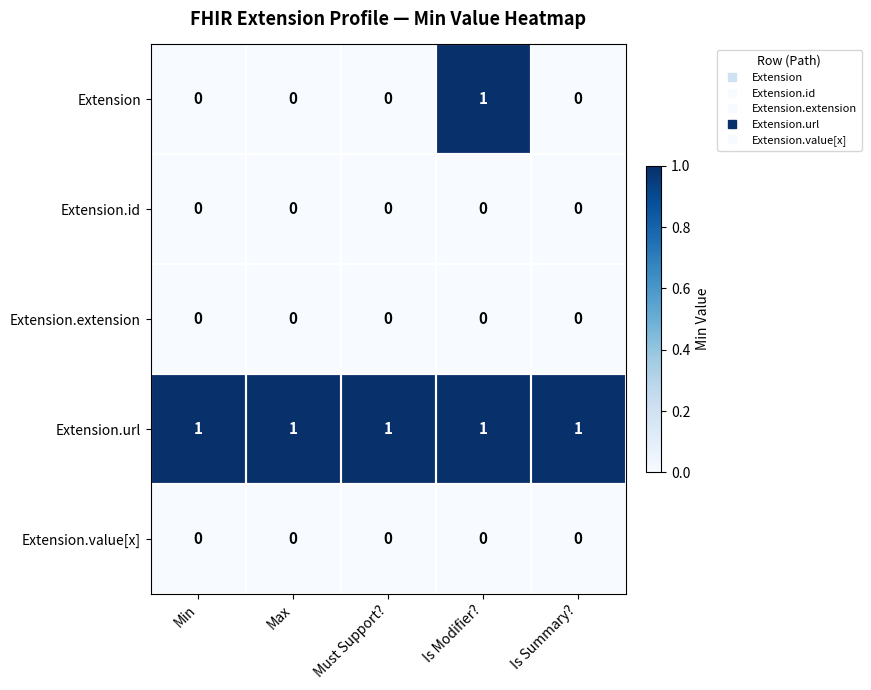

Is it true that Extension equals 0 at Max?

True